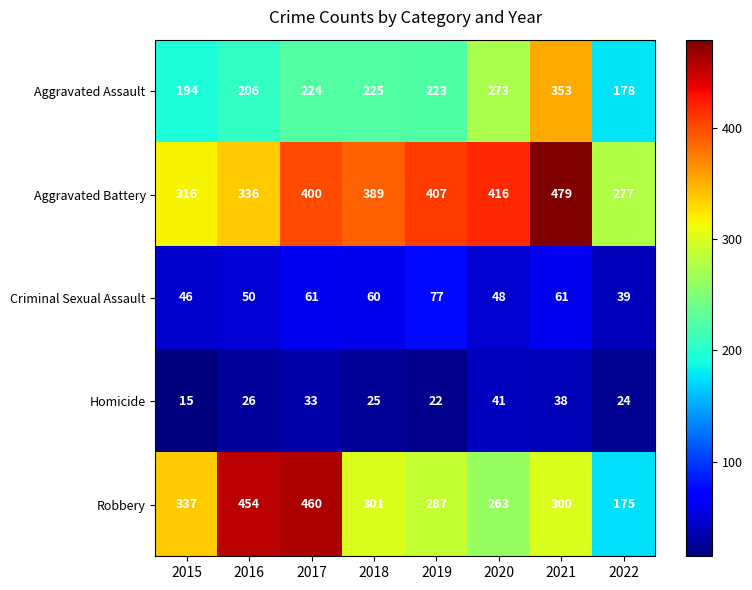

At how many categories does at least one series exceed 474?

1